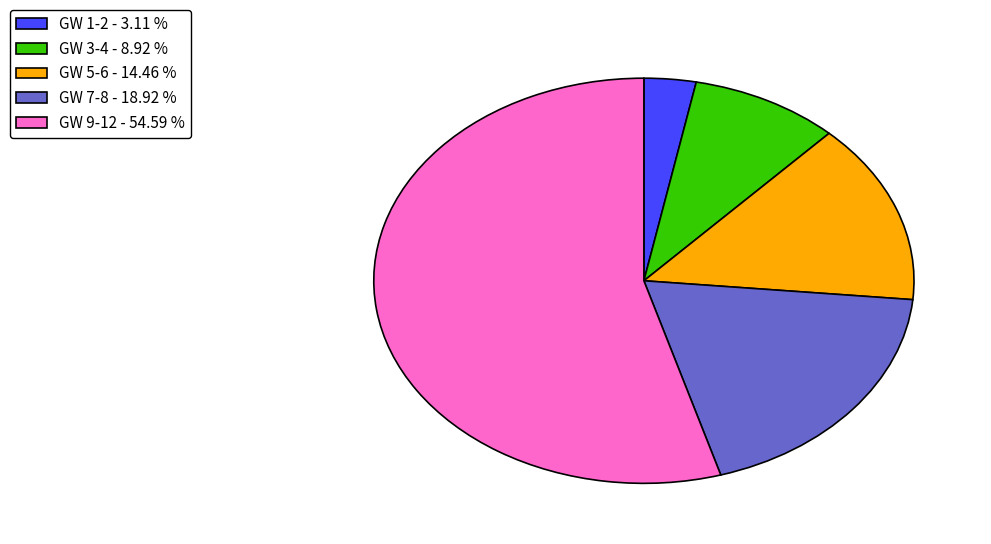

Combined, do GW 9-12 - 54.59 % and GW 7-8 - 18.92 % account for over 50%?

Yes